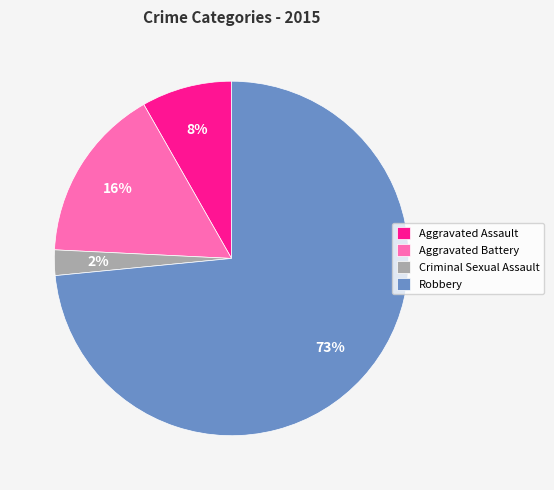

To the nearest percent, what percentage of the pie is Criminal Sexual Assault?

2%